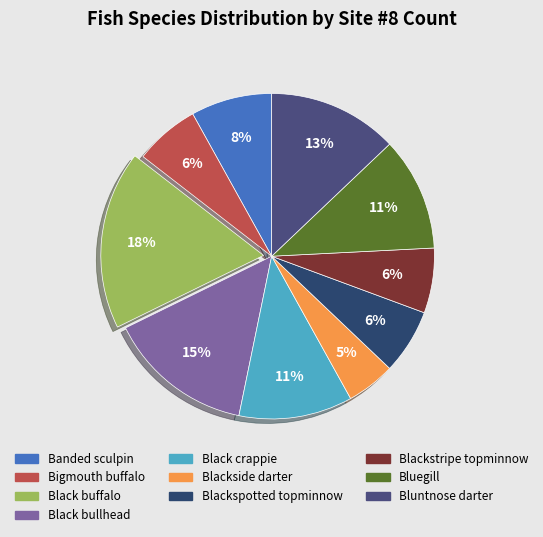

Does Bigmouth buffalo represent more than half of the total?

No